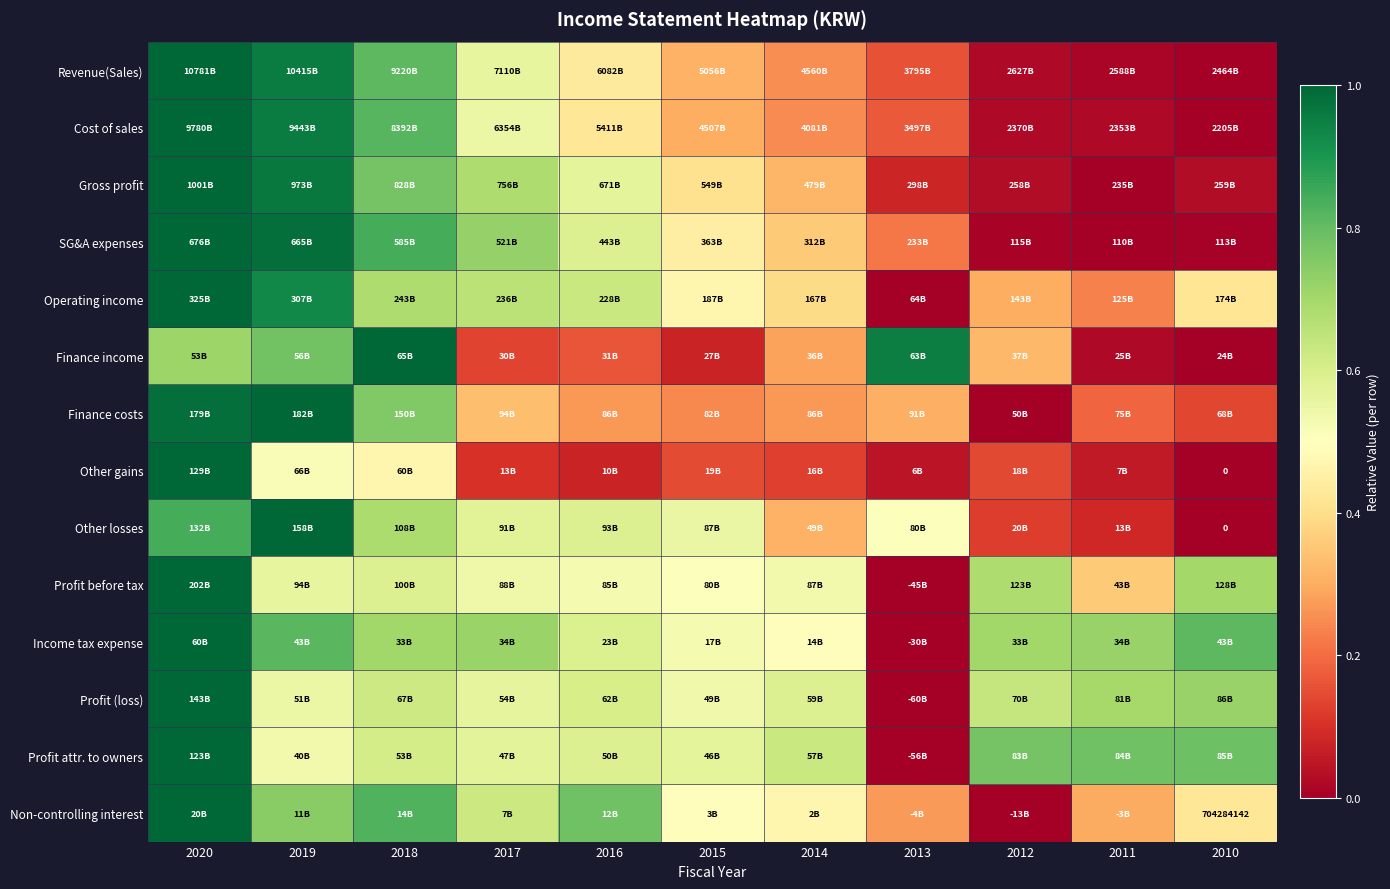

List the series in order of their peak value, highest first.

Revenue(Sales), Cost of sales, Gross profit, SG&A expenses, Operating income, Finance income, Finance costs, Other gains, Other losses, Profit before tax, Income tax expense, Profit (loss), Profit attr. to owners, Non-controlling interest